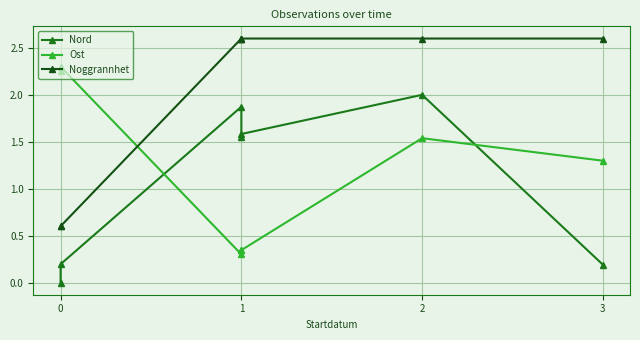

What is the value of the Ost point at the 5th from the left?

0.3